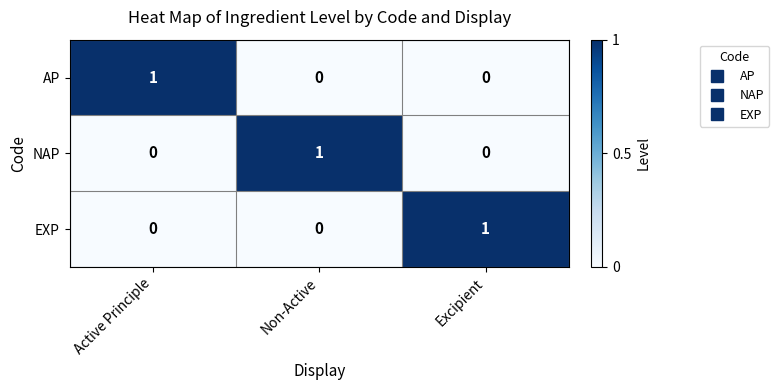

Which category has the highest value in the AP series?

Active Principle